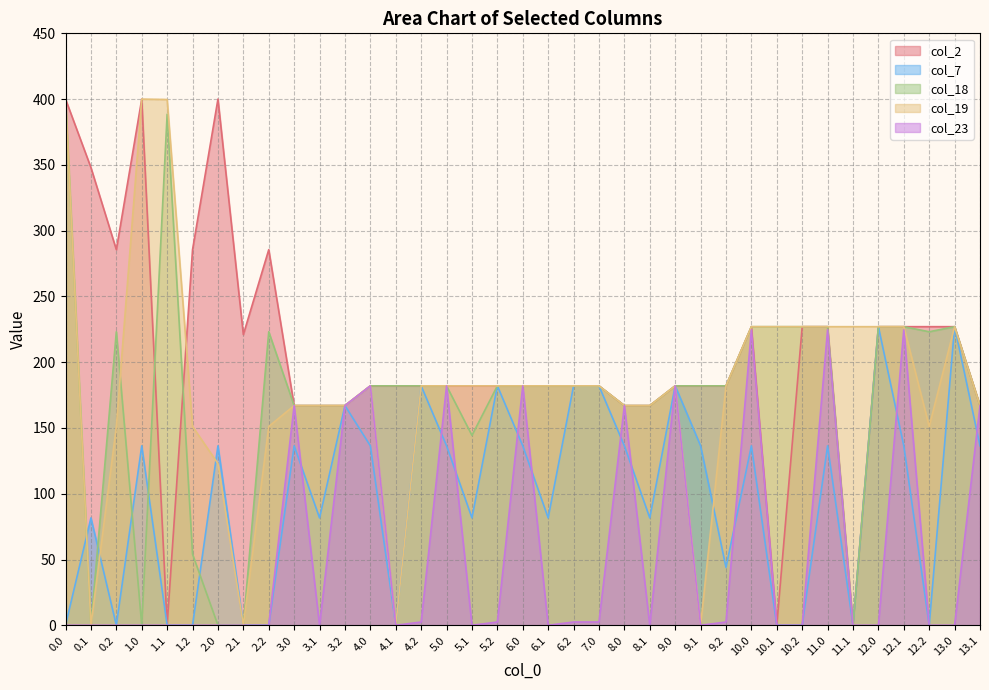

What is the label of the 23rd point from the left?

8.0